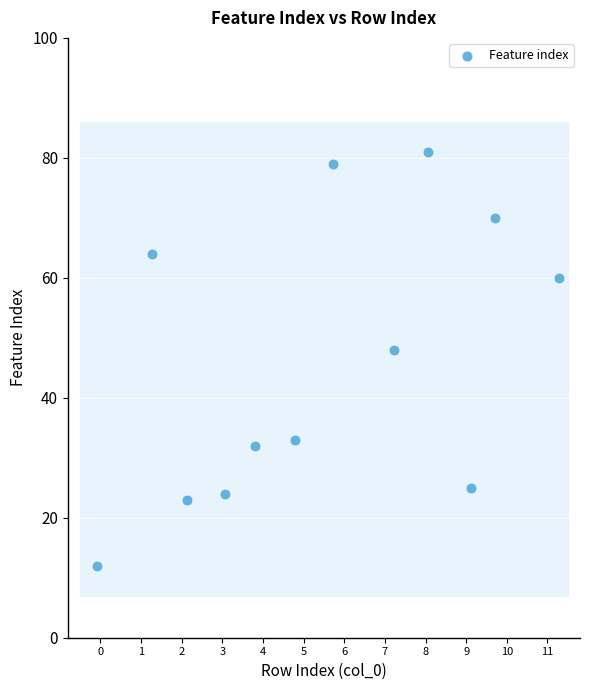

What is the range of Y values (max minus min)?

69